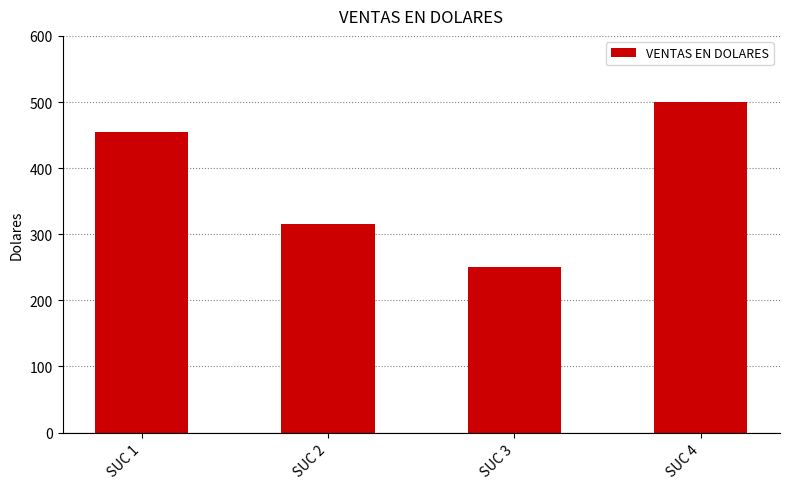

What is the value of the 4th bar from the left?

500